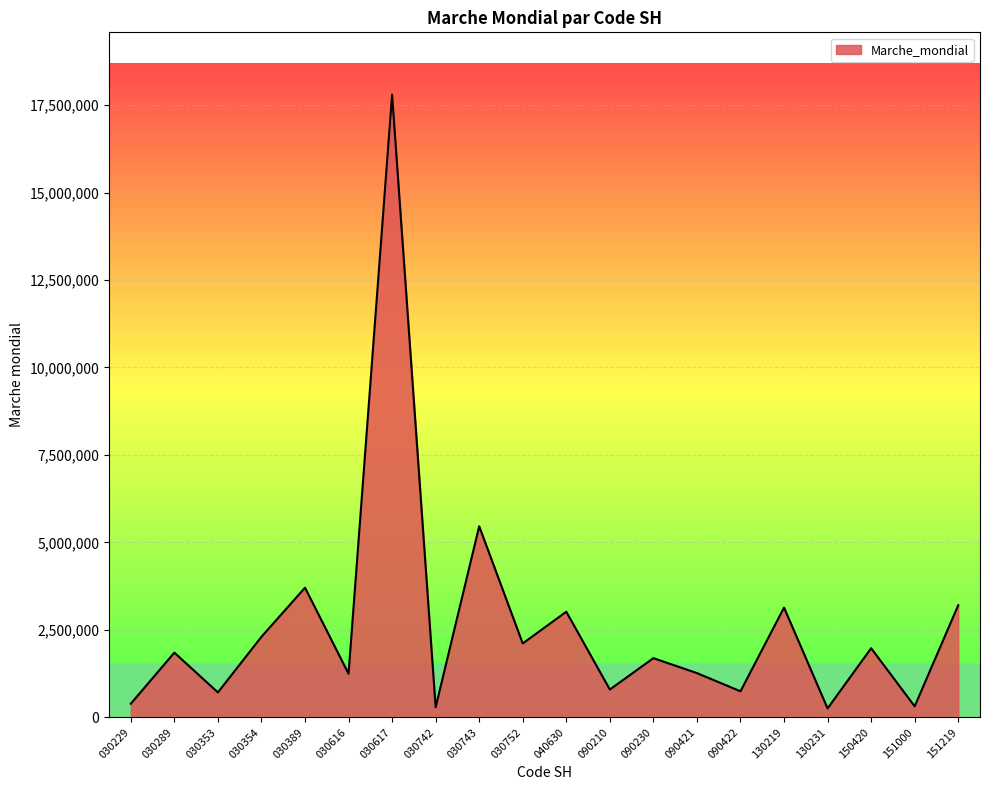

Which label corresponds to the largest value in the chart?

030617